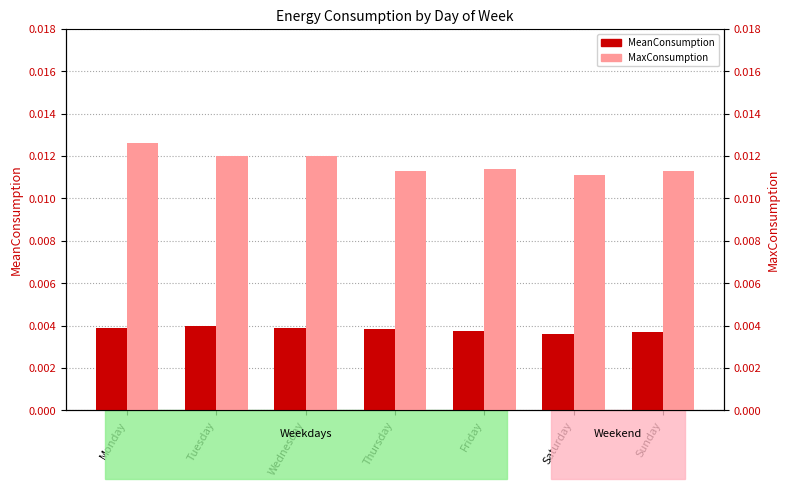

What are all the series names shown in the legend?

MeanConsumption, MaxConsumption